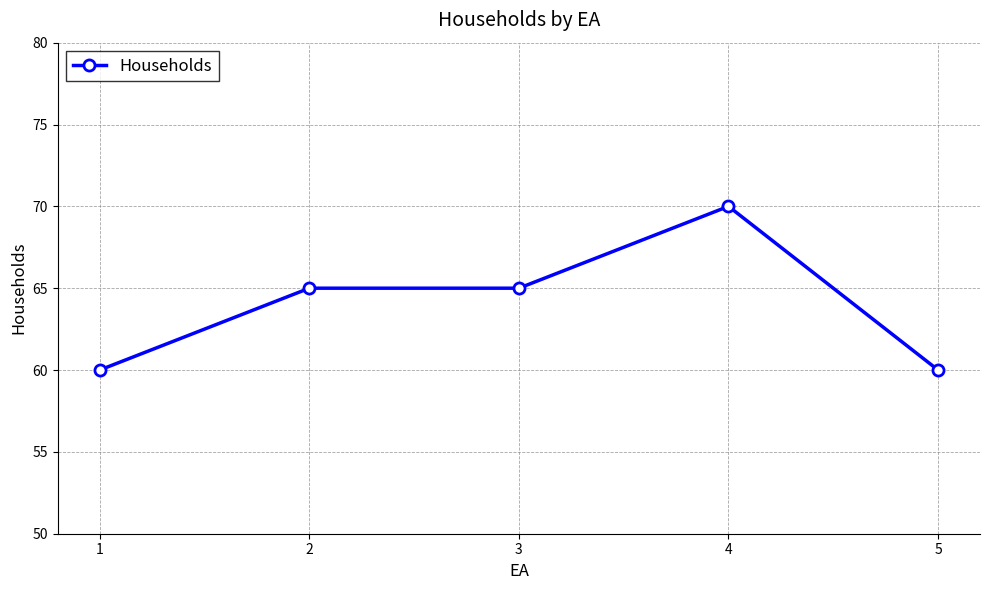

What is the value of the 3rd point from the left?

65